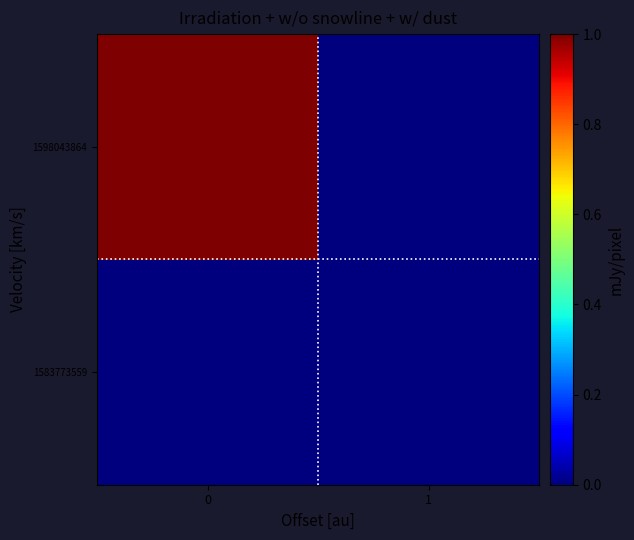

What is the greatest value displayed?

1